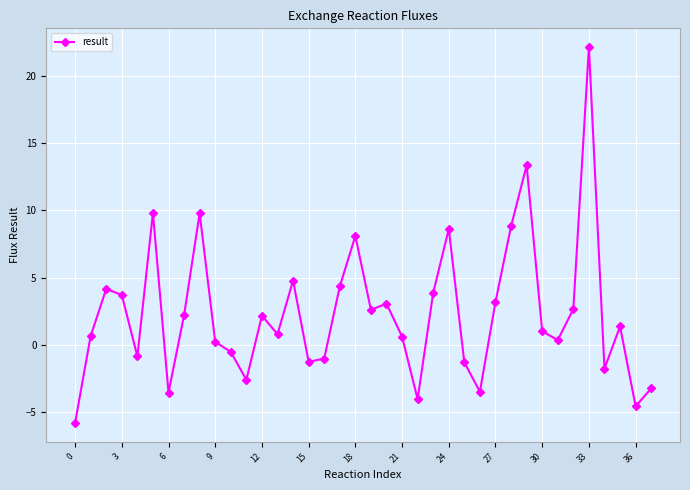

What is the sum of all values?

88.5